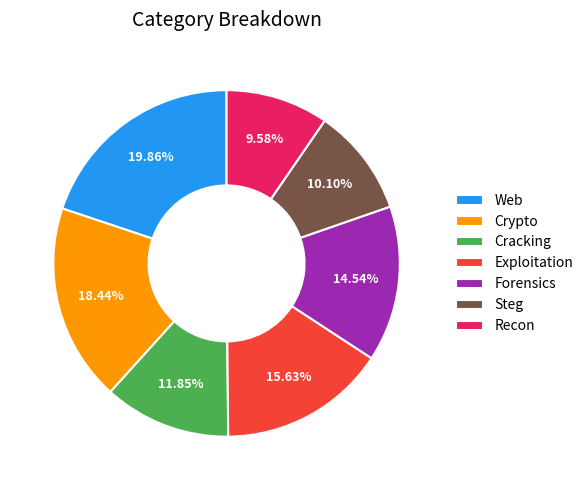

Rank the categories by value from lowest to highest.

Recon, Steg, Cracking, Forensics, Exploitation, Crypto, Web